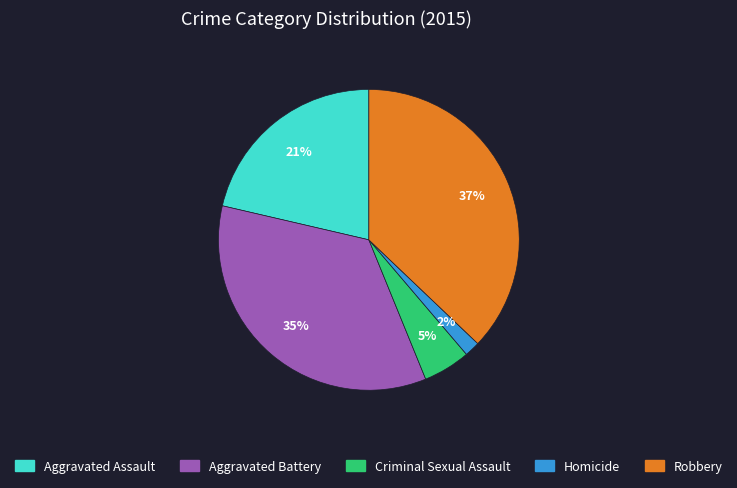

To the nearest percent, what is the average slice percentage?

20%